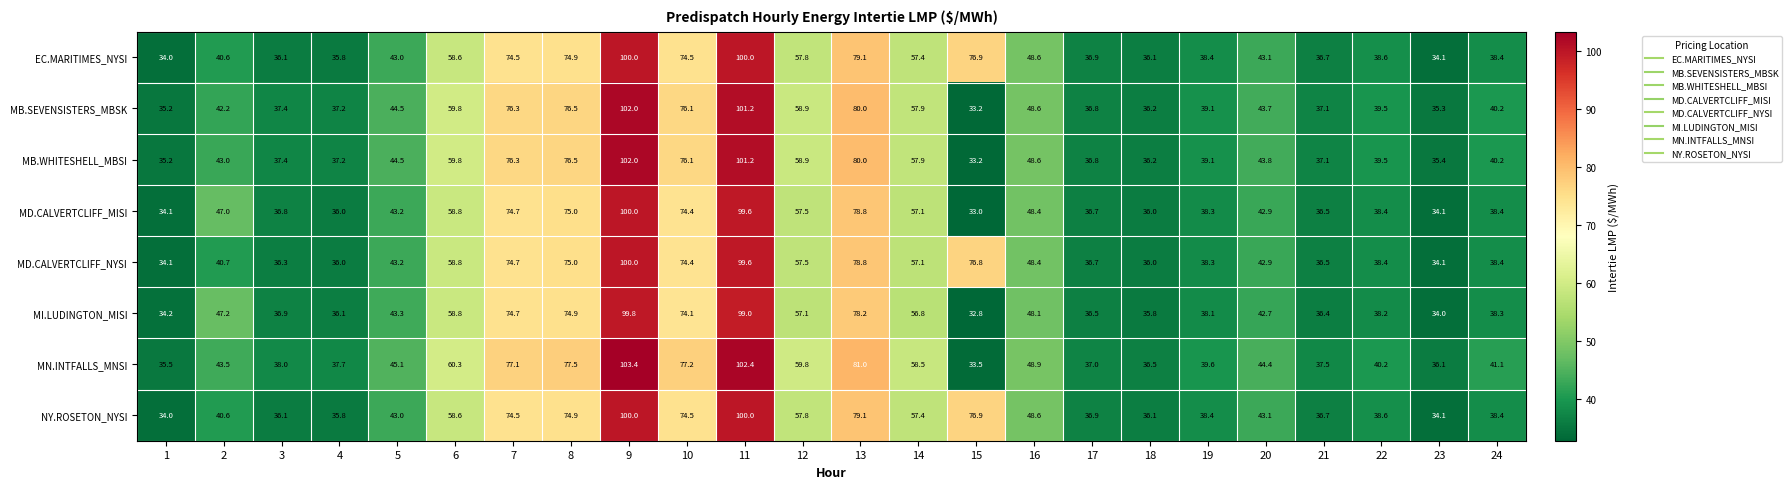

What is the greatest value displayed?

103.4